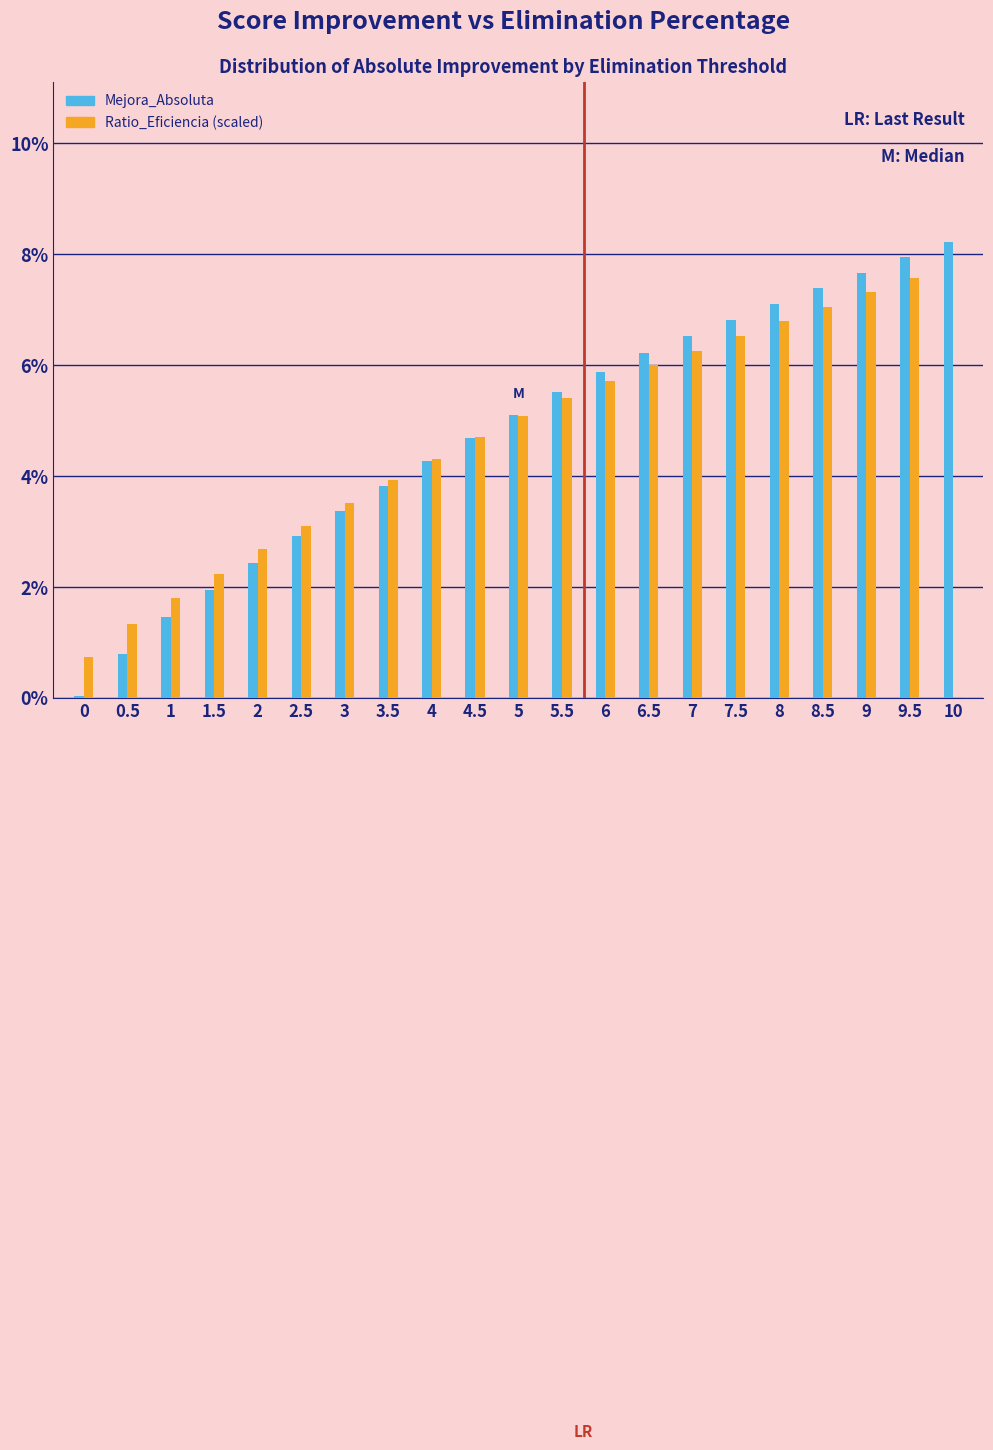

What is the total value across all series at 5?

10.2